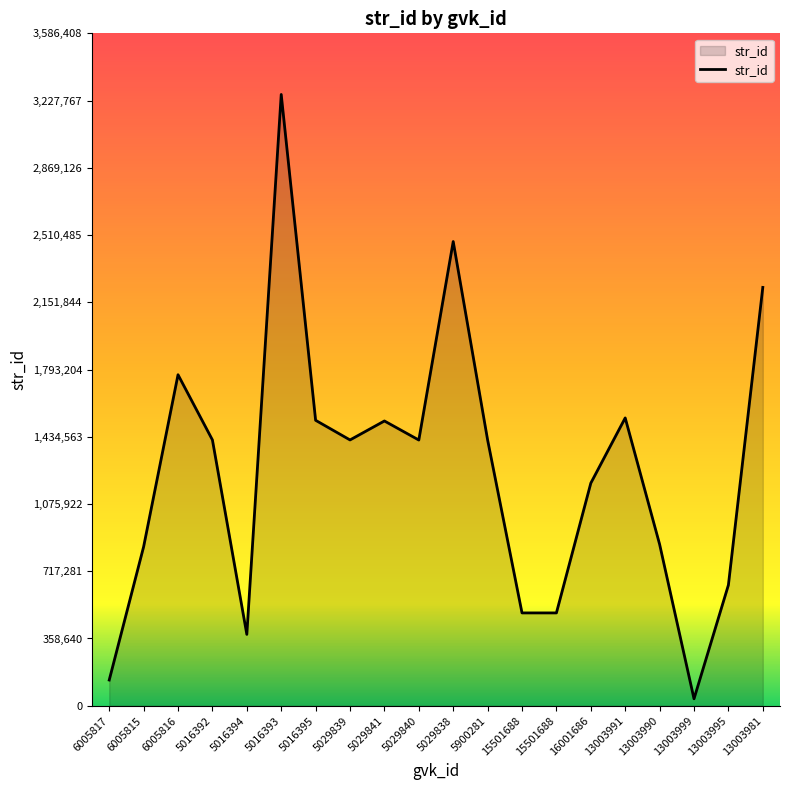

Where is the data nearest to the value 1648682?

13003991